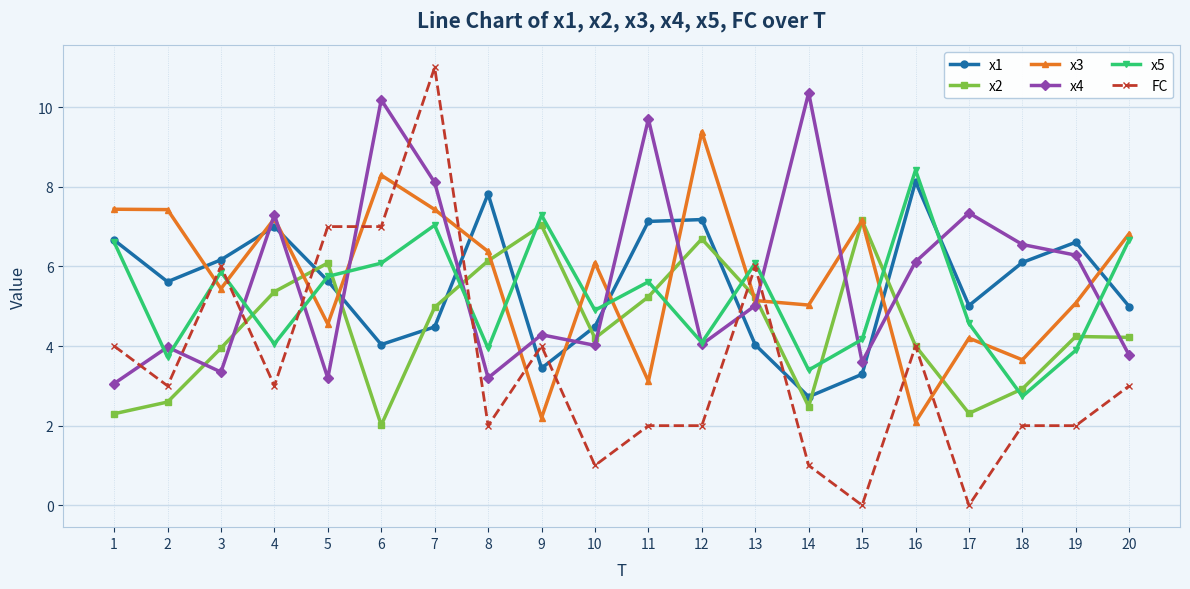

How many times do x3 and x1 cross each other?

10